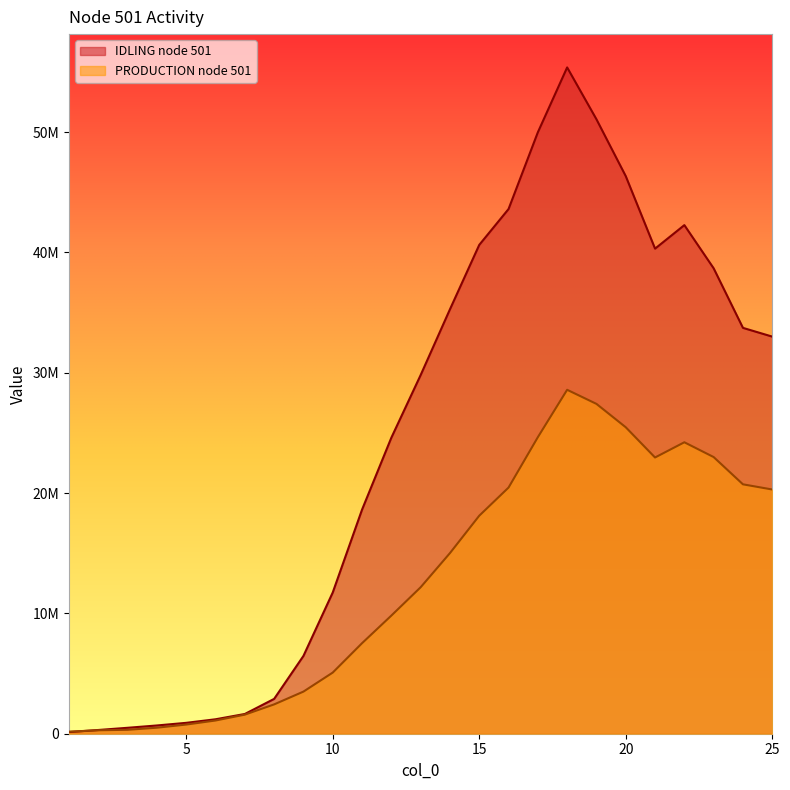

List the series in order of their peak value, lowest first.

PRODUCTION node 501, IDLING node 501